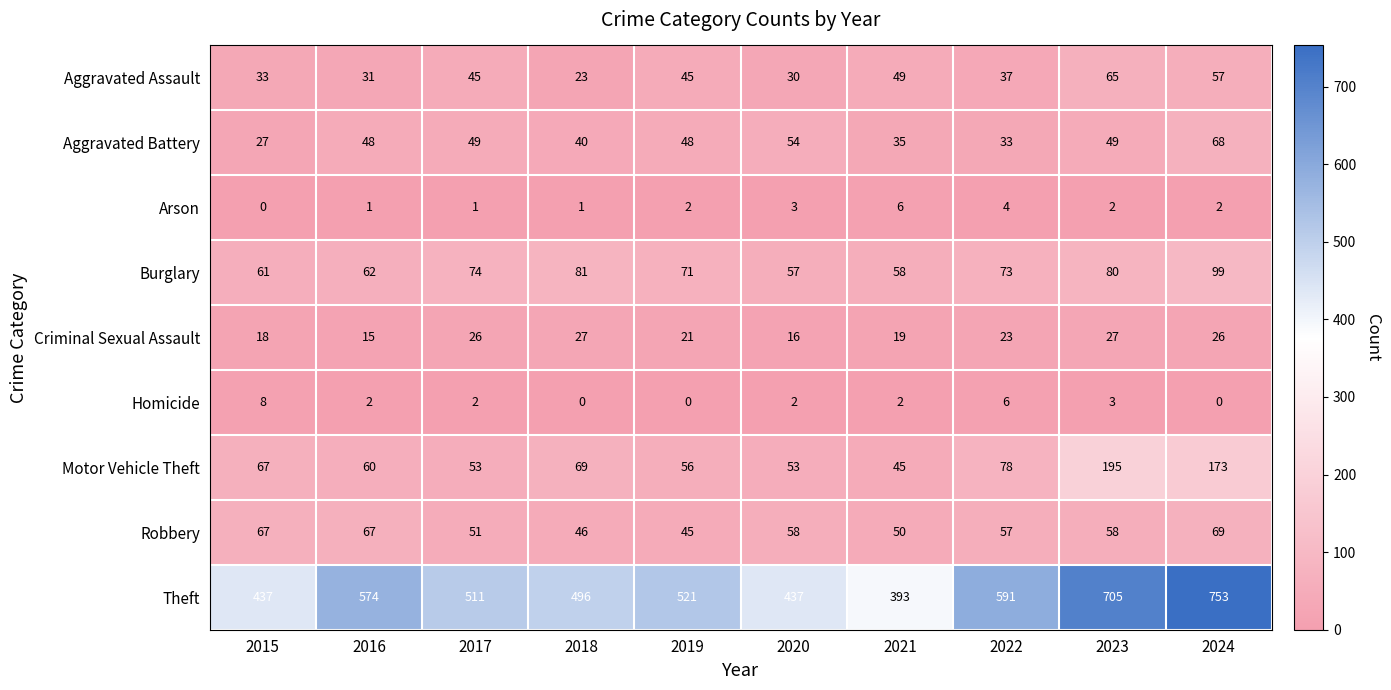

Is it true that Criminal Sexual Assault equals 11 at 2017?

False